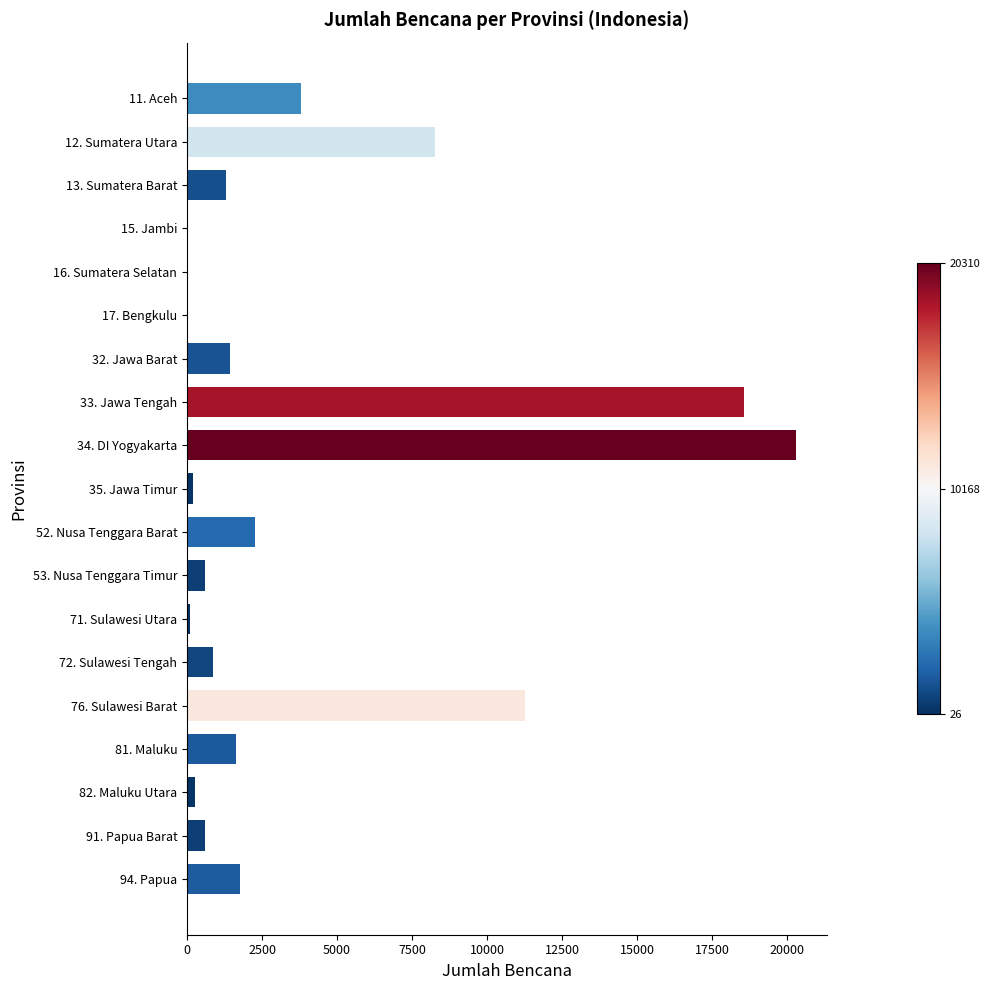

Which label corresponds to the largest value in the chart?

34. DI Yogyakarta